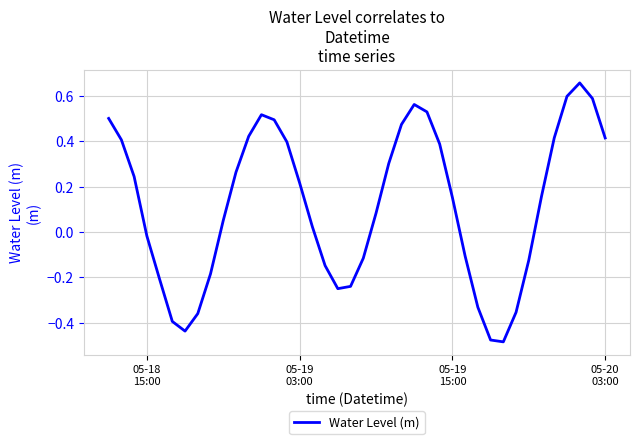

What is the difference between the maximum and minimum values?

1.1